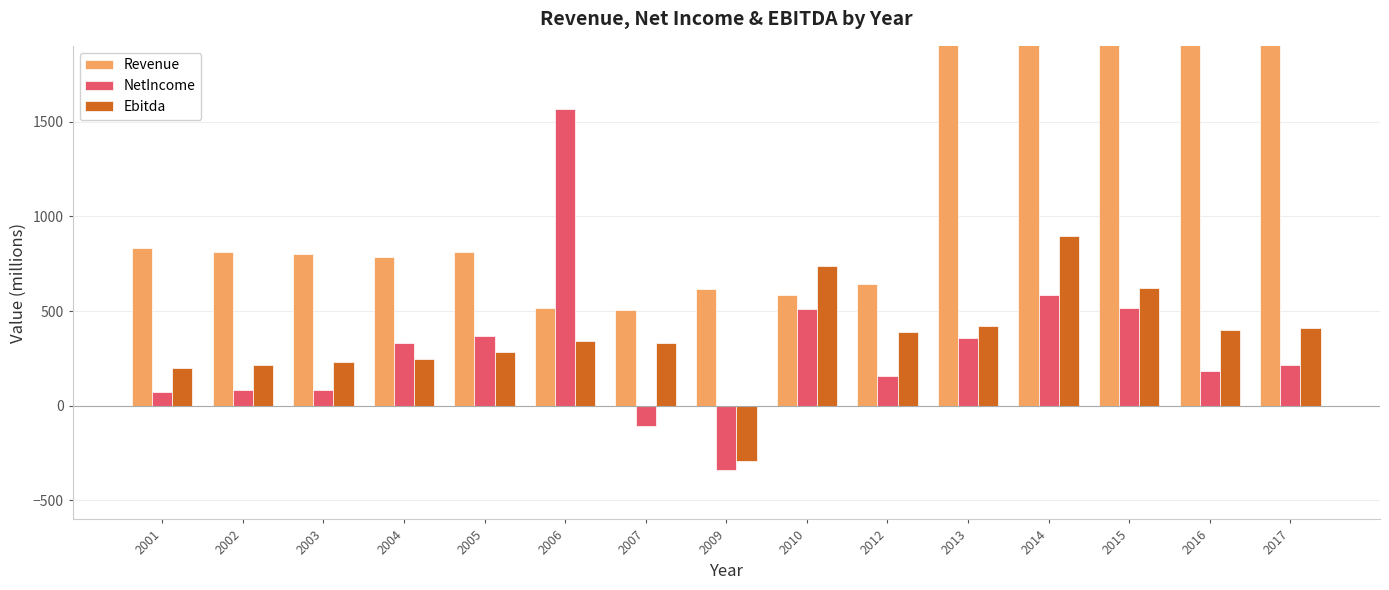

Rank the series at 2013 from lowest to highest value.

NetIncome, Ebitda, Revenue